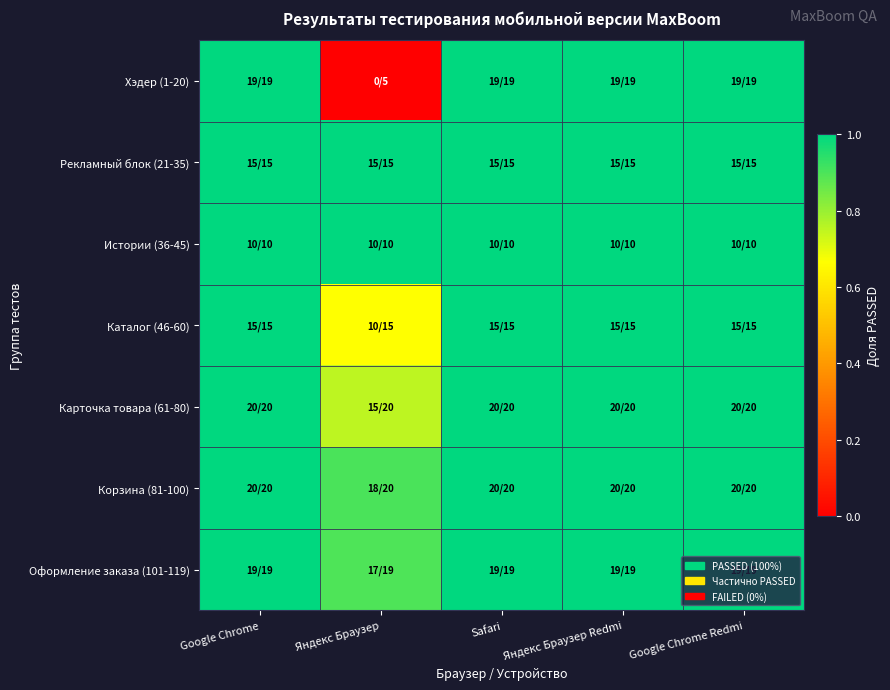

Rank the series by their maximum value, from highest to lowest.

Хэдер (1-20), Рекламный блок (21-35), Истории (36-45), Каталог (46-60), Карточка товара (61-80), Корзина (81-100), Оформление заказа (101-119)